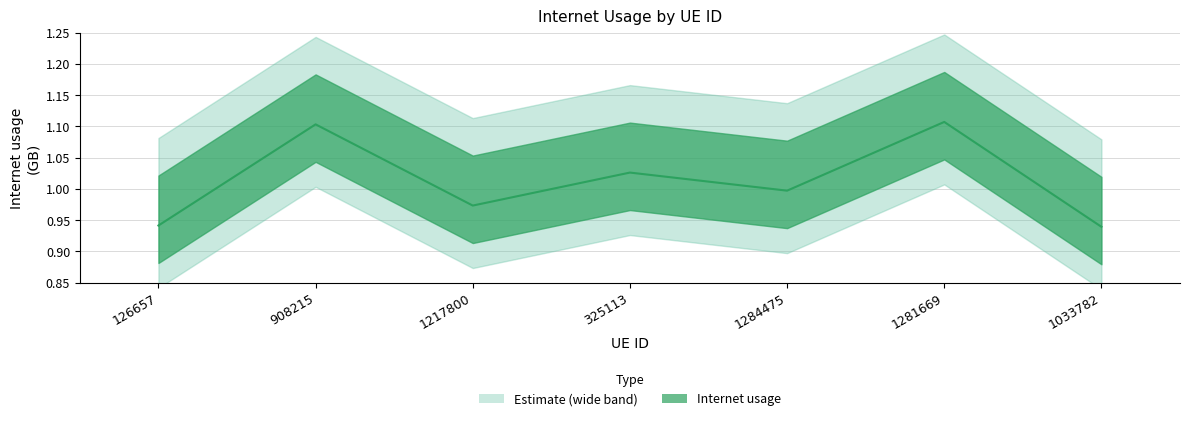

At which category does the chart reach its peak across all series?

1281669